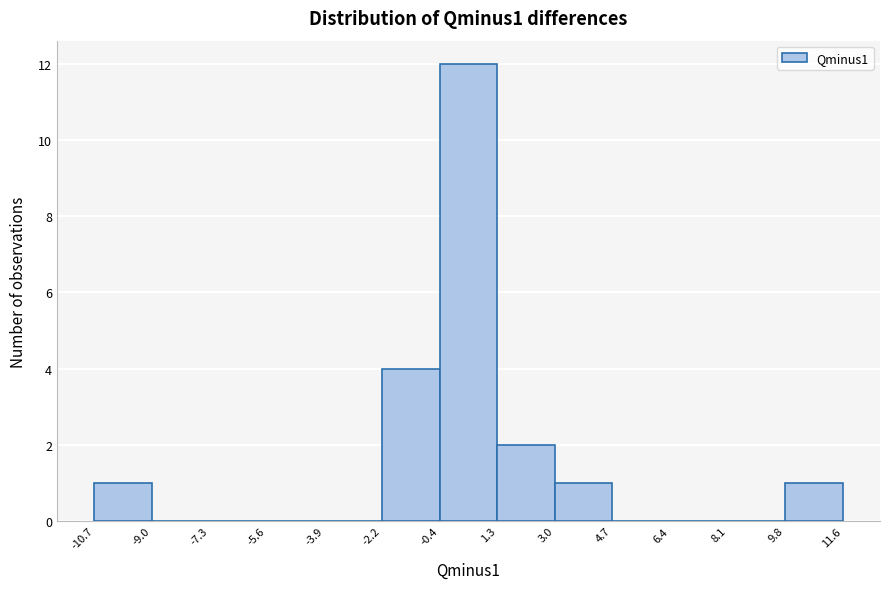

Reading left to right, transcribe this chart: for each bar, give the range it covers on the x-axis and its height. The values are not printed on the chart, so give them approximately, as read against the axis.

-10.7 to -9.0: 1
-9.0 to -7.3: 0
-7.3 to -5.6: 0
-5.6 to -3.9: 0
-3.9 to -2.2: 0
-2.2 to -0.4: 4
-0.4 to 1.3: 12
1.3 to 3.0: 2
3.0 to 4.7: 1
4.7 to 6.4: 0
6.4 to 8.1: 0
8.1 to 9.8: 0
9.8 to 11.6: 1